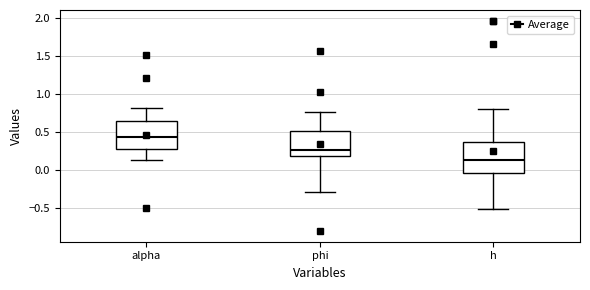

Reading left to right, transcribe this box plot: for each box, give where its median line is, the range the box spans, and where its two whiskers end, as read against the y-axis. The values are not printed on the chart, so give them approximately, as read against the axis.

alpha: median 0.45, box 0.30 to 0.65, whiskers 0.15 to 0.80
phi: median 0.25, box 0.20 to 0.50, whiskers -0.30 to 0.75
h: median 0.15, box -0.05 to 0.35, whiskers -0.50 to 0.80